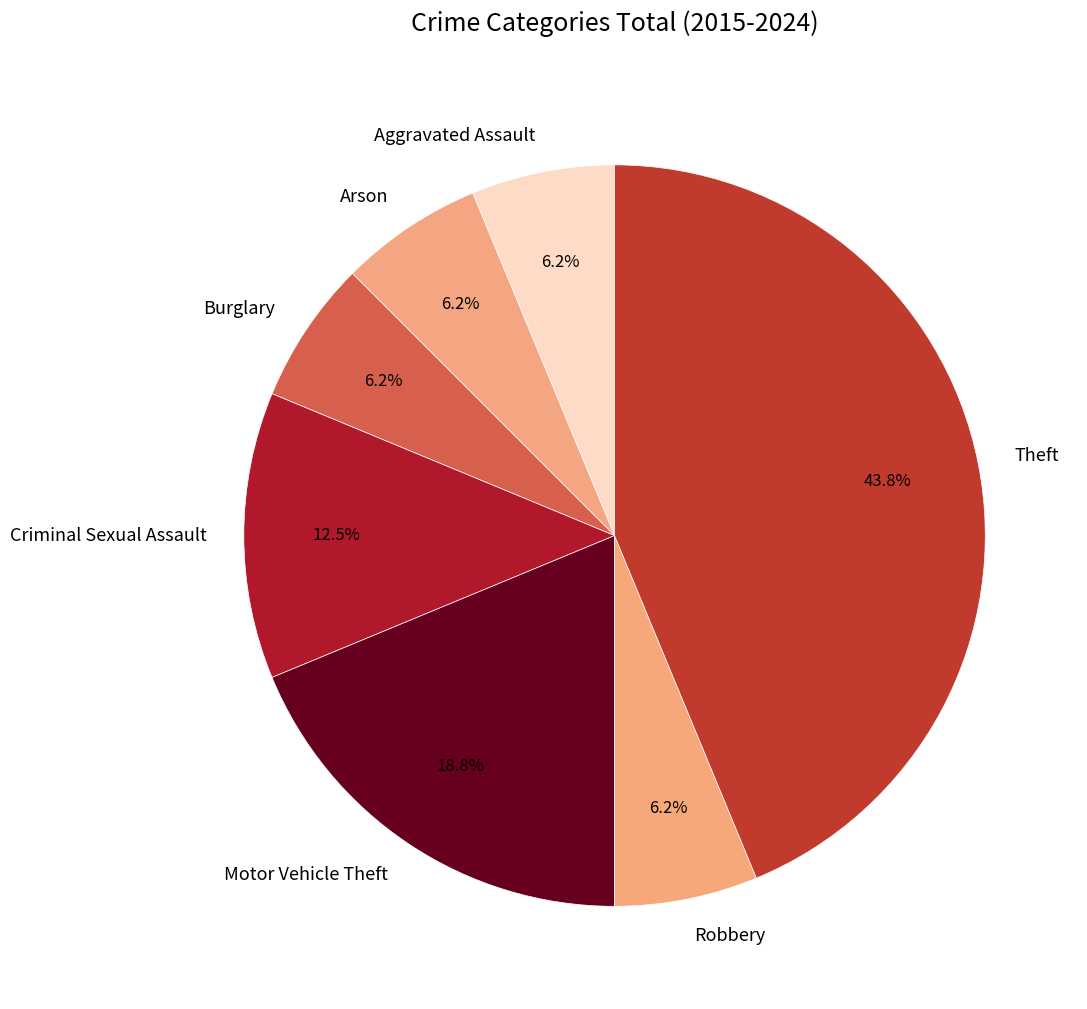

What is the largest slice in the pie chart?

Theft